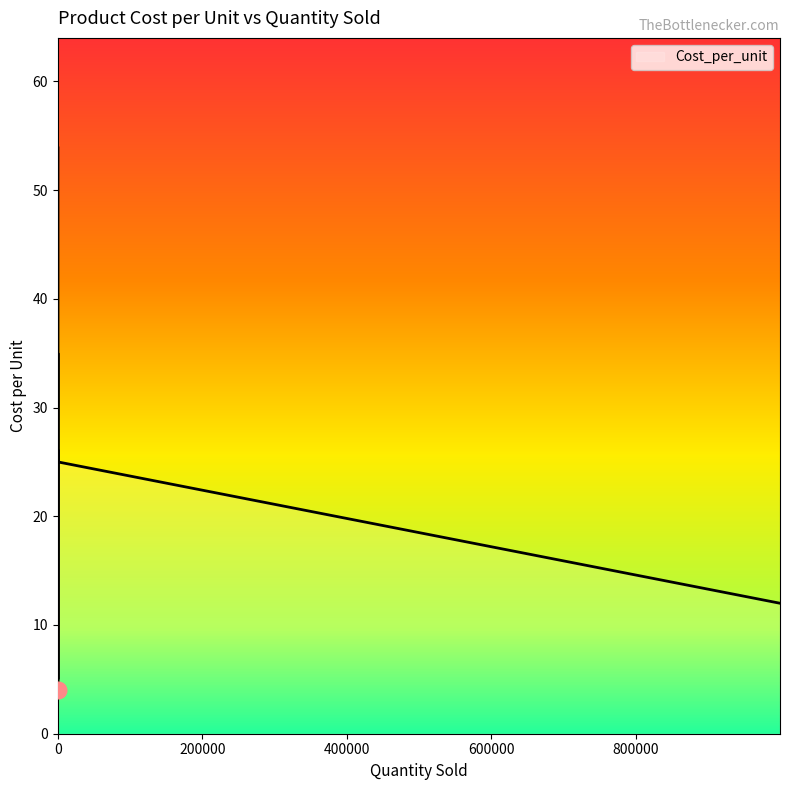

What is the maximum value shown in the chart?

54